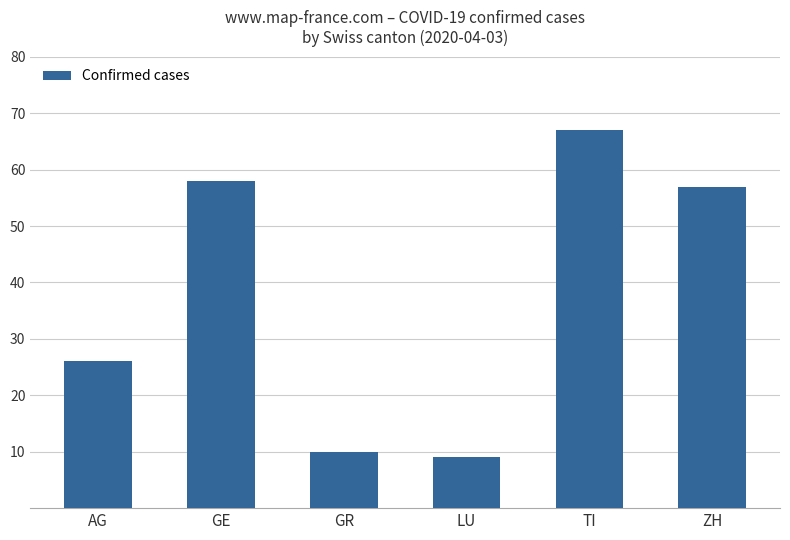

What is the change in value from GE to ZH?

-1